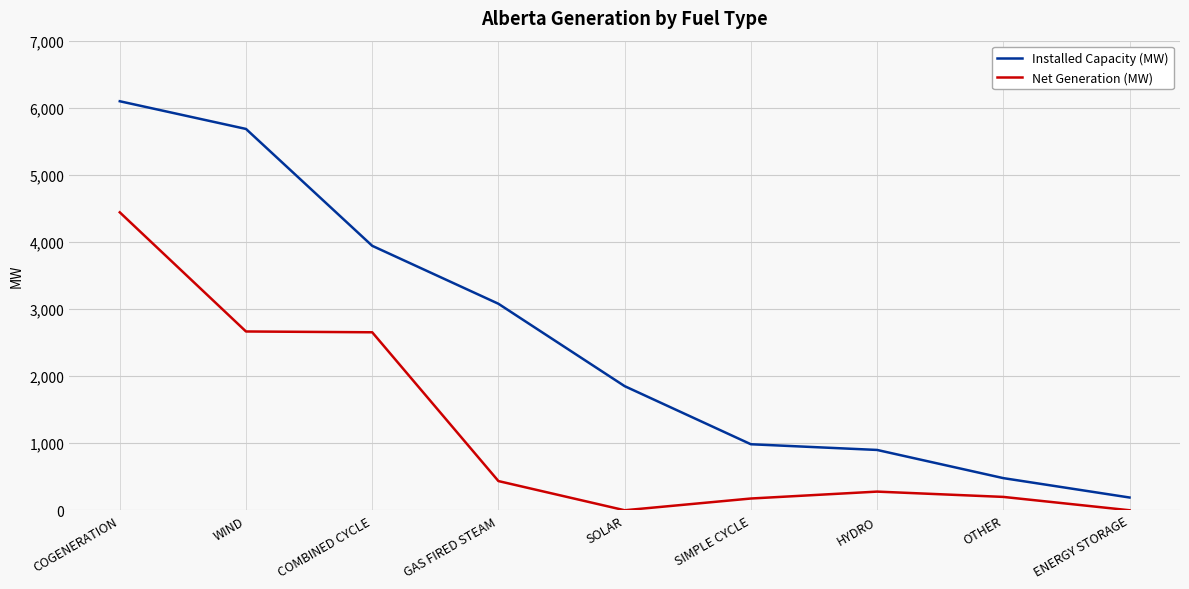

Is it true that Net Generation (MW) equals 769 at GAS FIRED STEAM?

False